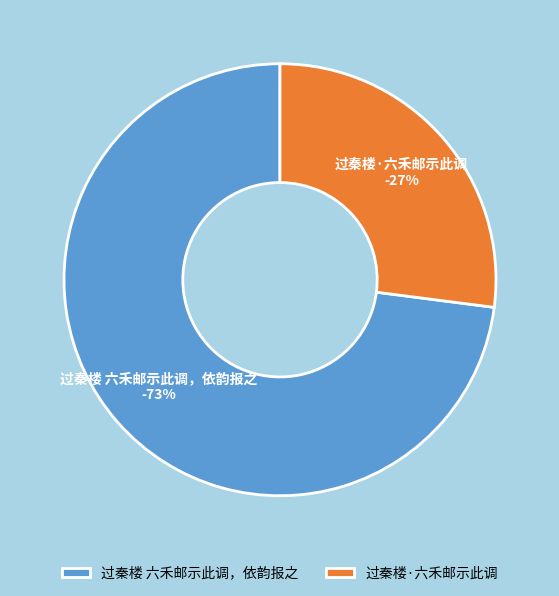

Which slice represents more than half of the pie?

过秦楼 六禾邮示此调，依韵报之